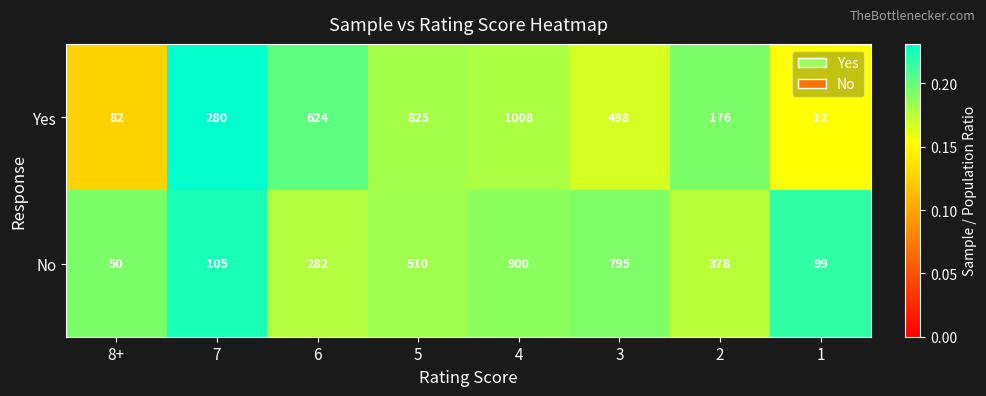

Where does the No series first go above 378?

5